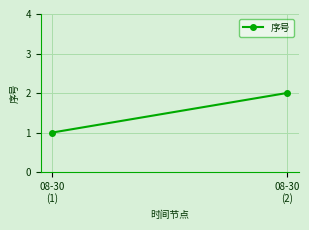

What is the change in value from 08-30
(1) to 08-30
(2)?

+1